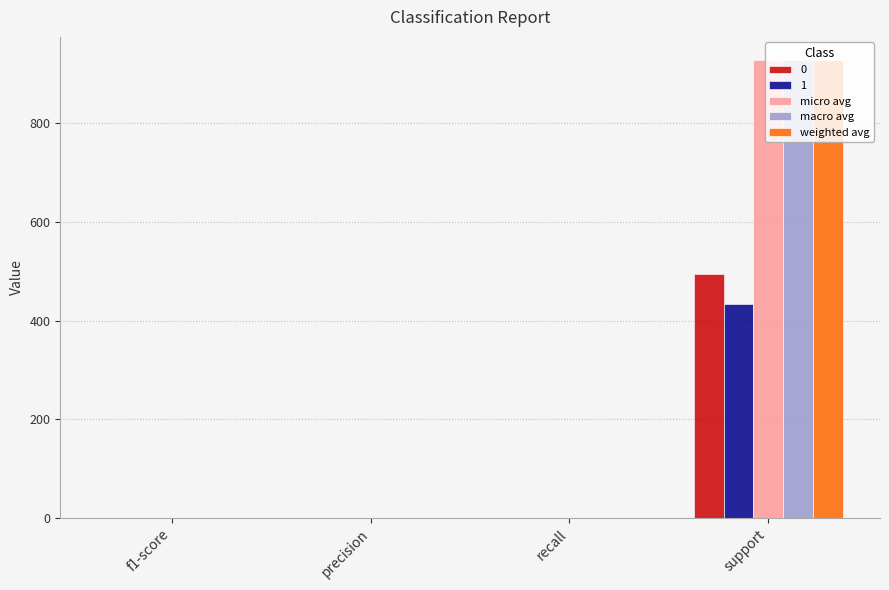

The 1 series shows 614.4 at support. True or false?

False